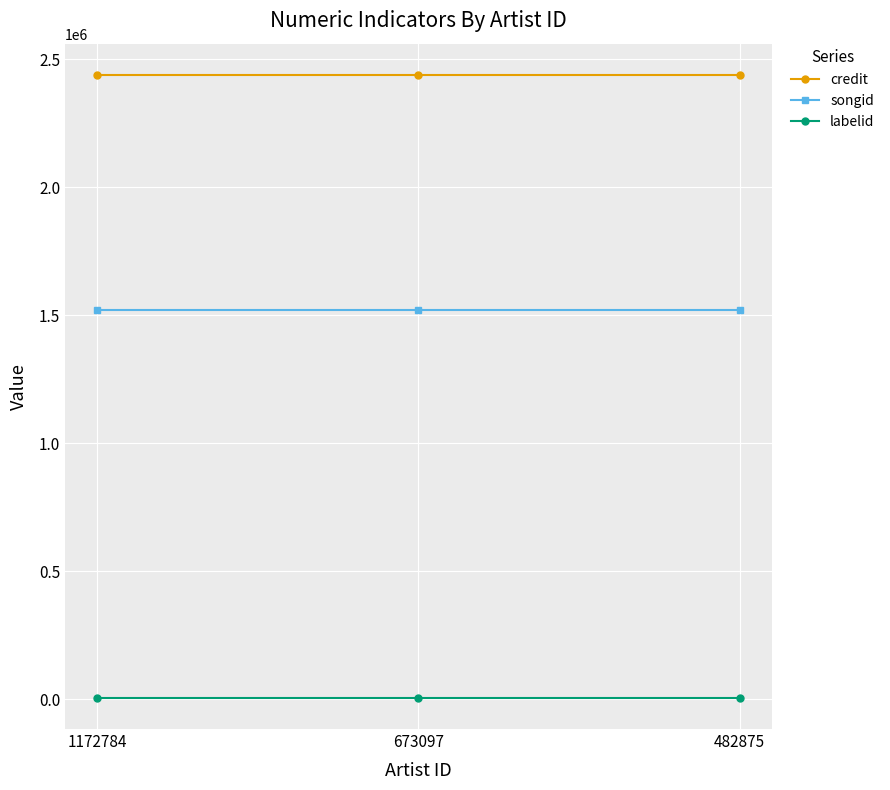

What is the lowest value of the credit series?

2438770